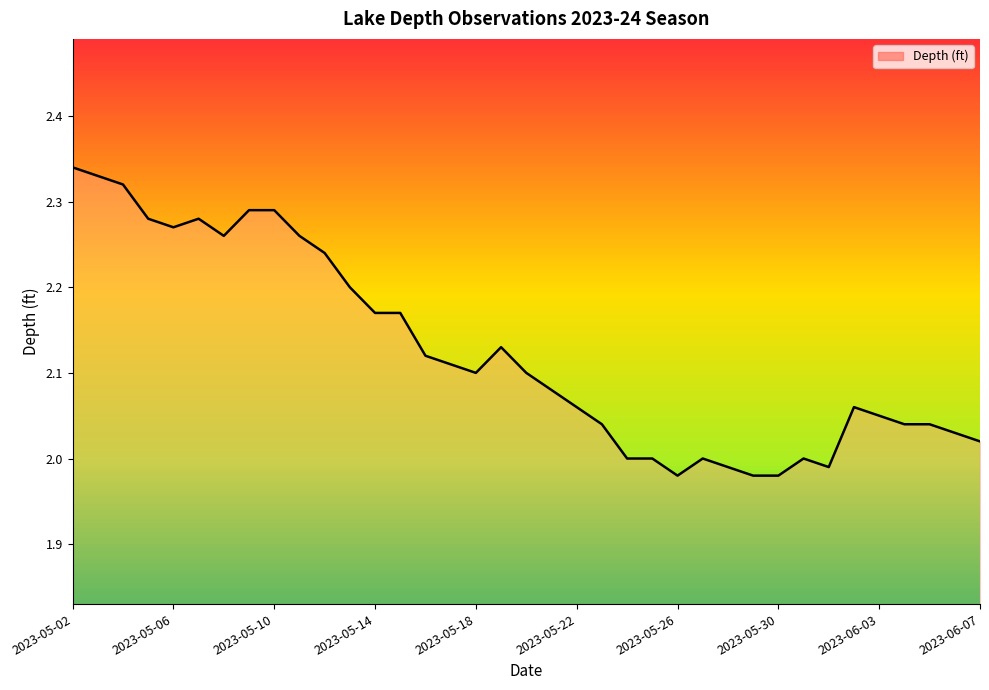

What is the change in value from 2023-05-26 to 2023-06-03?

+0.1